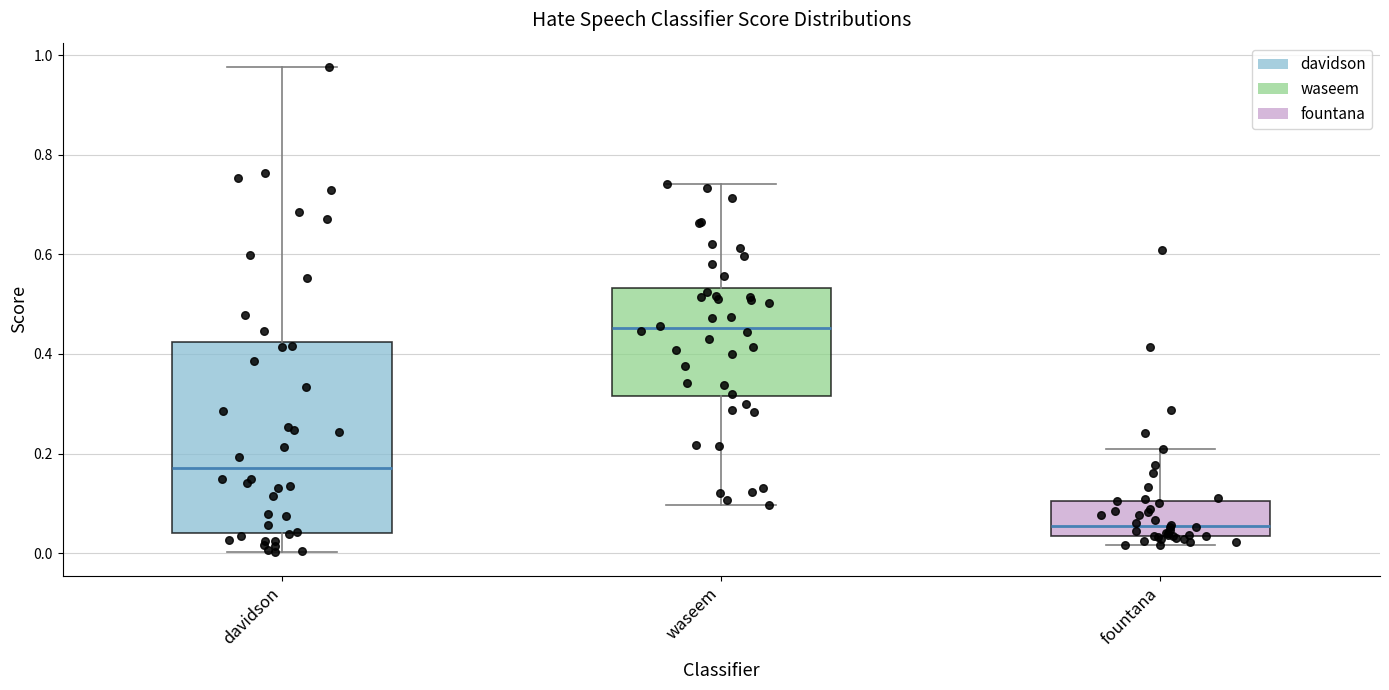

Where does the median line of the box for fountana sit on the y-axis? The values are not printed on the chart, so give them approximately, as read against the axis.

0.06